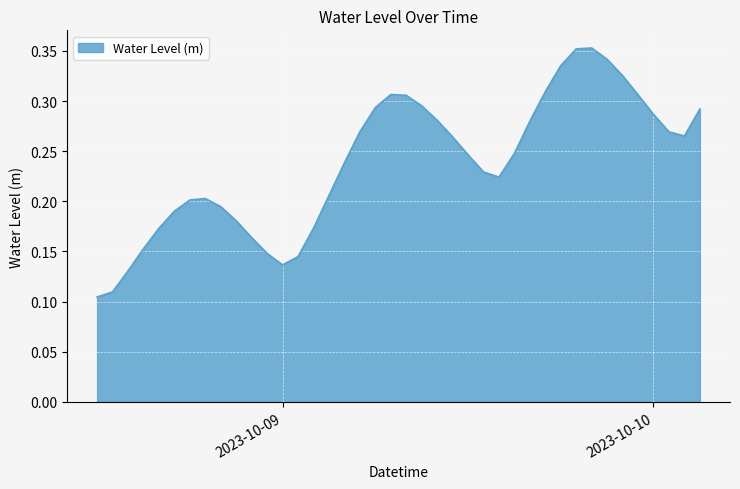

Does the chart have visible grid lines?

Yes